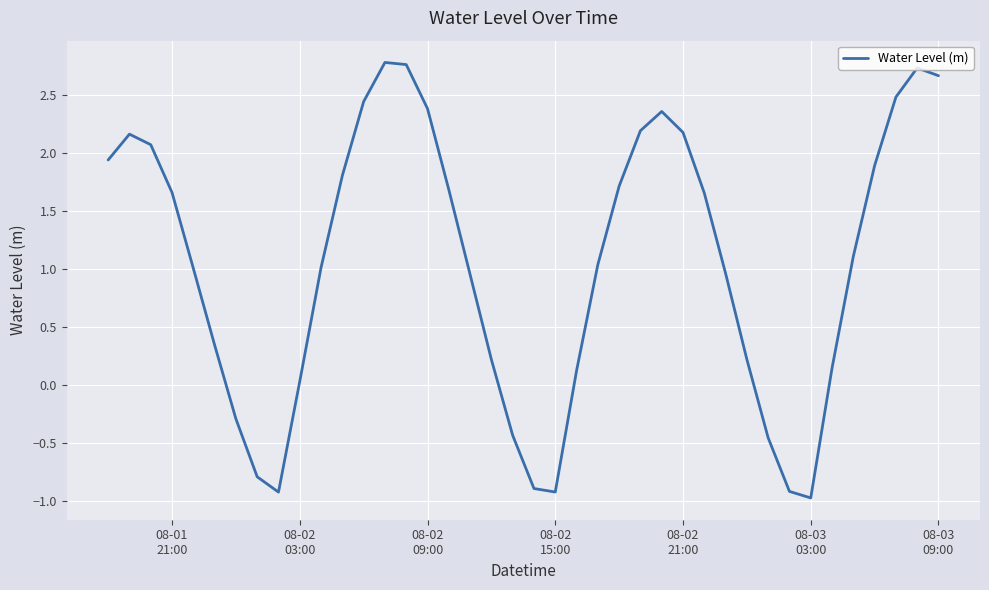

What is the difference between the maximum and minimum values?

3.8